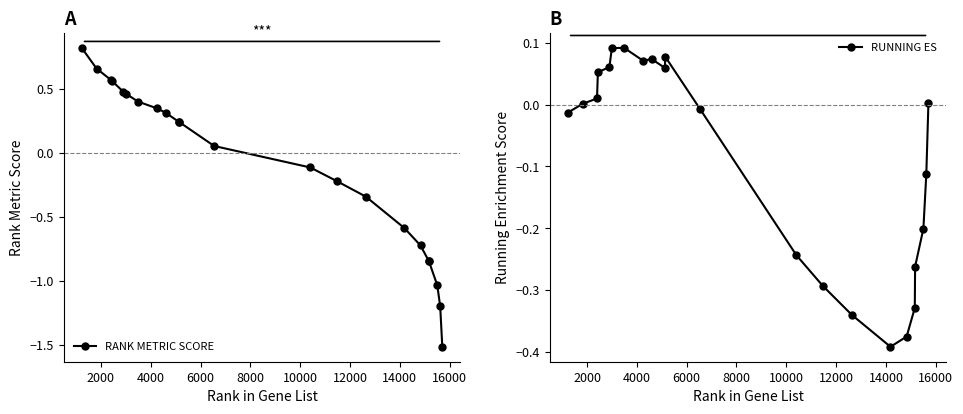

How many lines are shown in the chart?

2